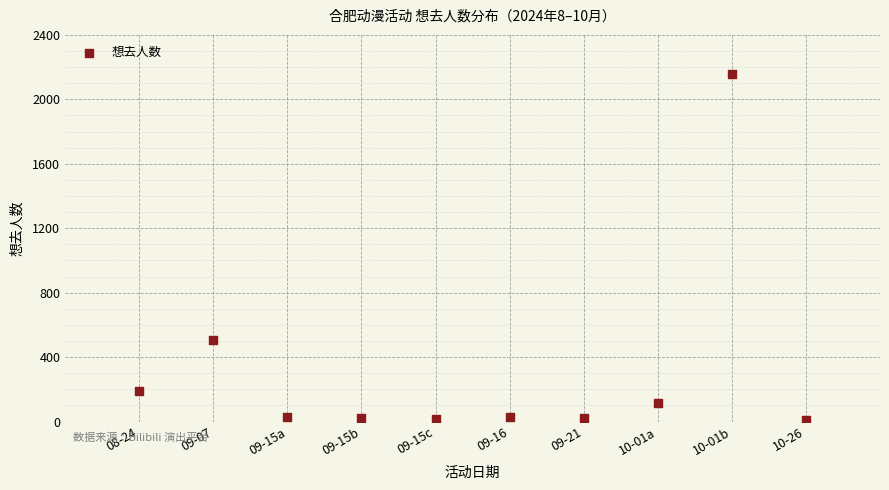

What Y value in the scatter plot is closest to 1082?

506